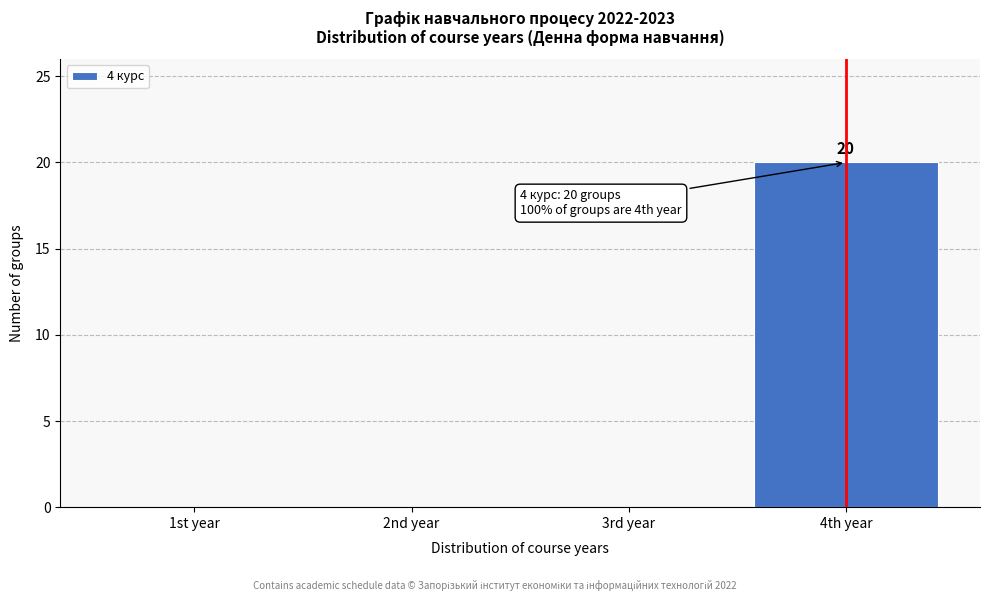

Reading right to left, extract all data points from this chart.

4th year=20	3rd year=0	2nd year=0	1st year=0